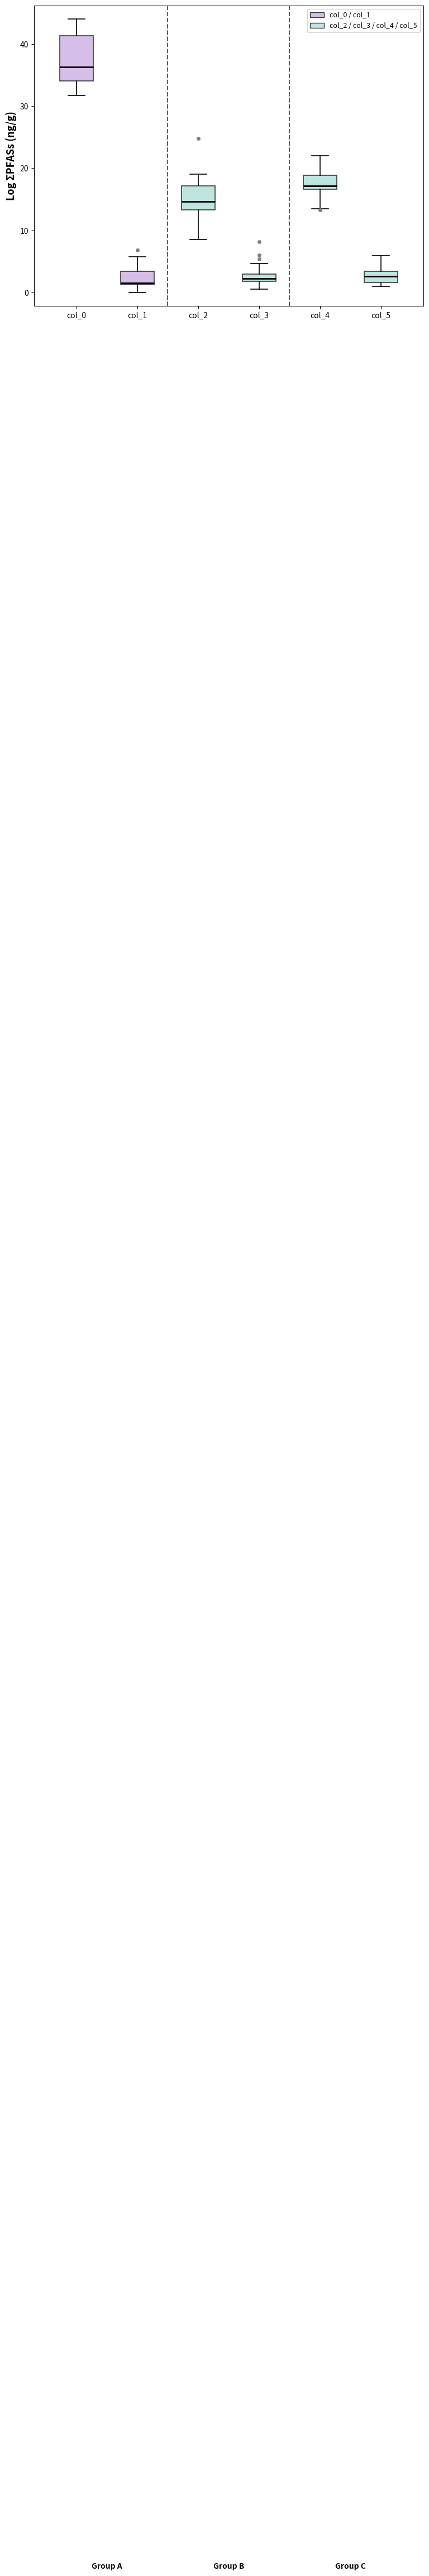

Where does the lower whisker of the box for col_4 end on the y-axis? The values are not printed on the chart, so give them approximately, as read against the axis.

14